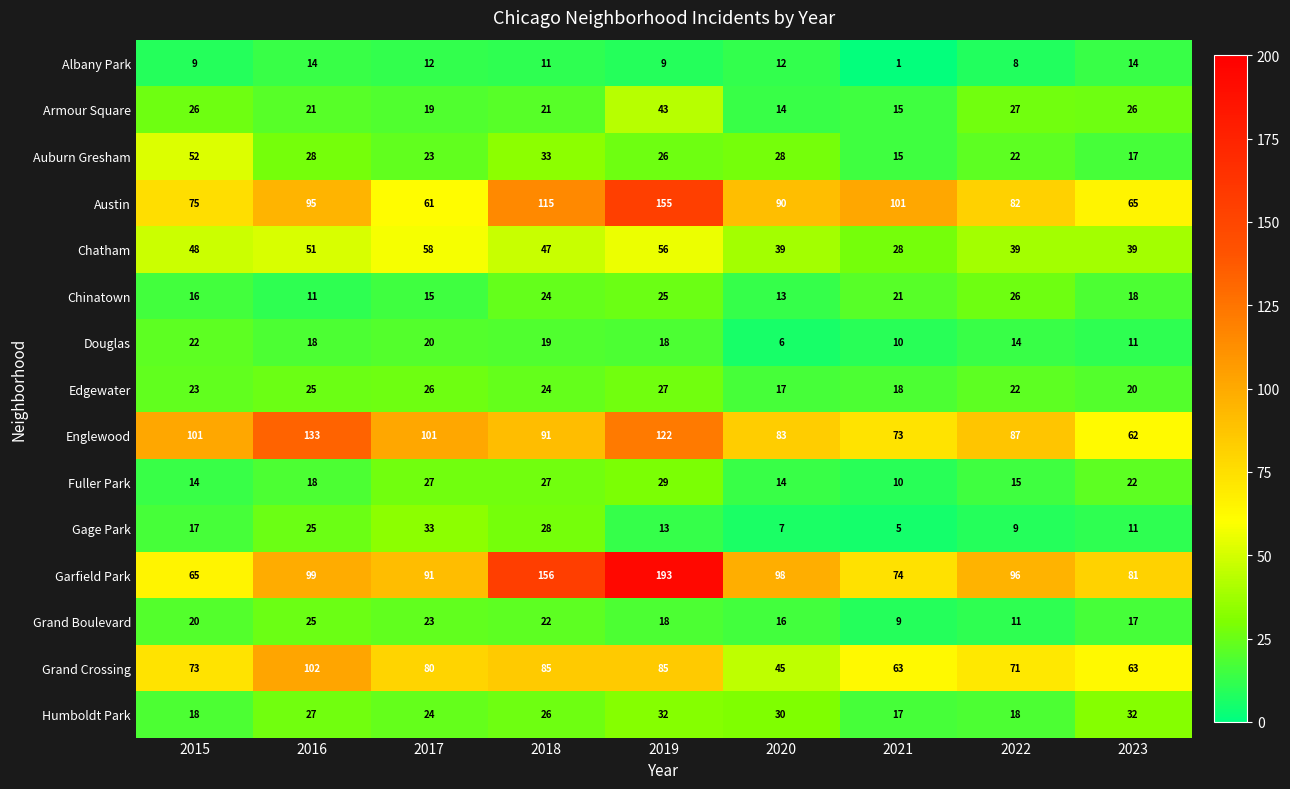

Where does the Grand Boulevard series first go above 18?

2015